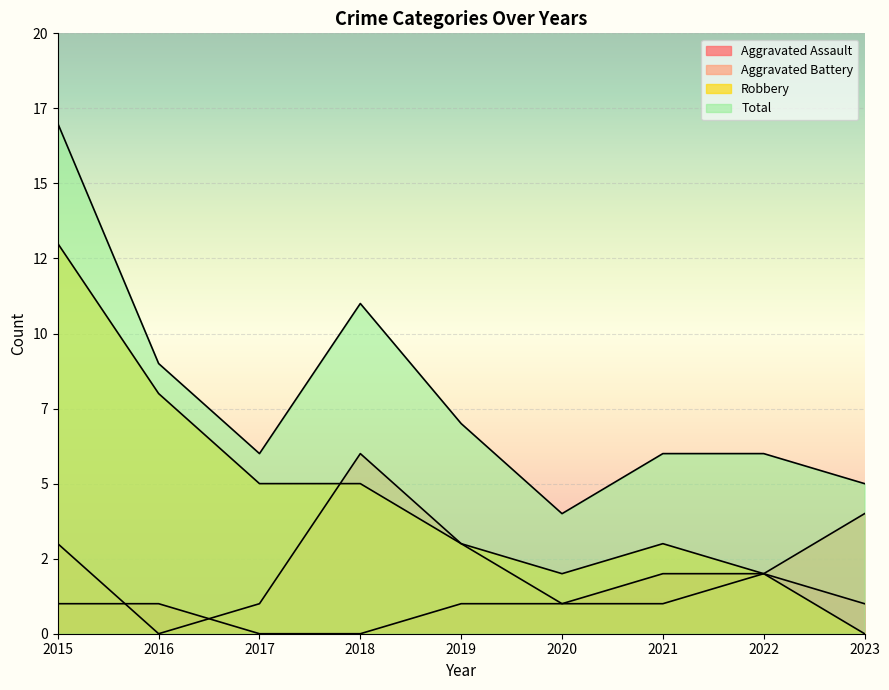

The value of Total at 2021 is 6. True or false?

True